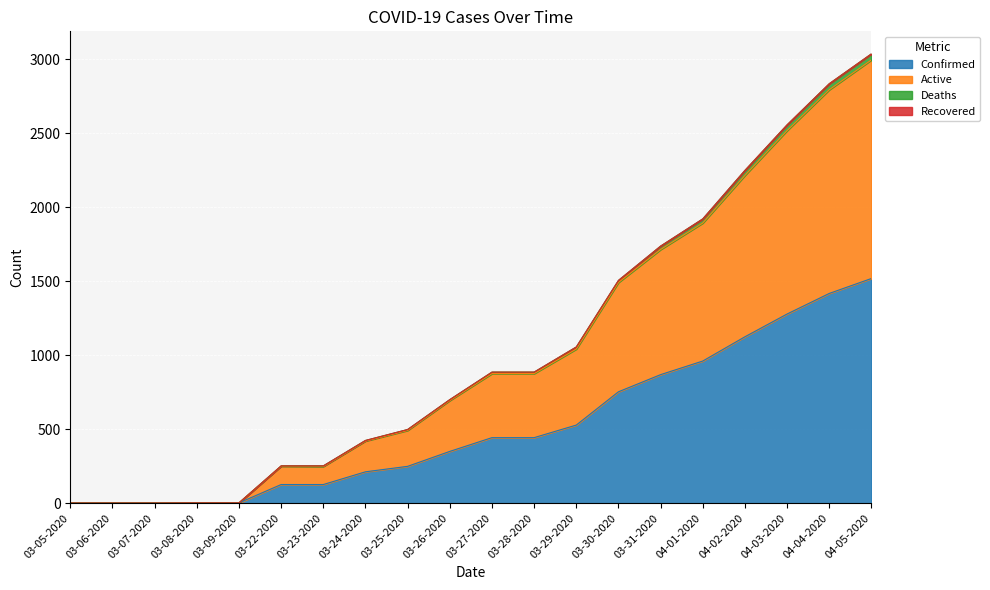

How many data points does each series have?

20